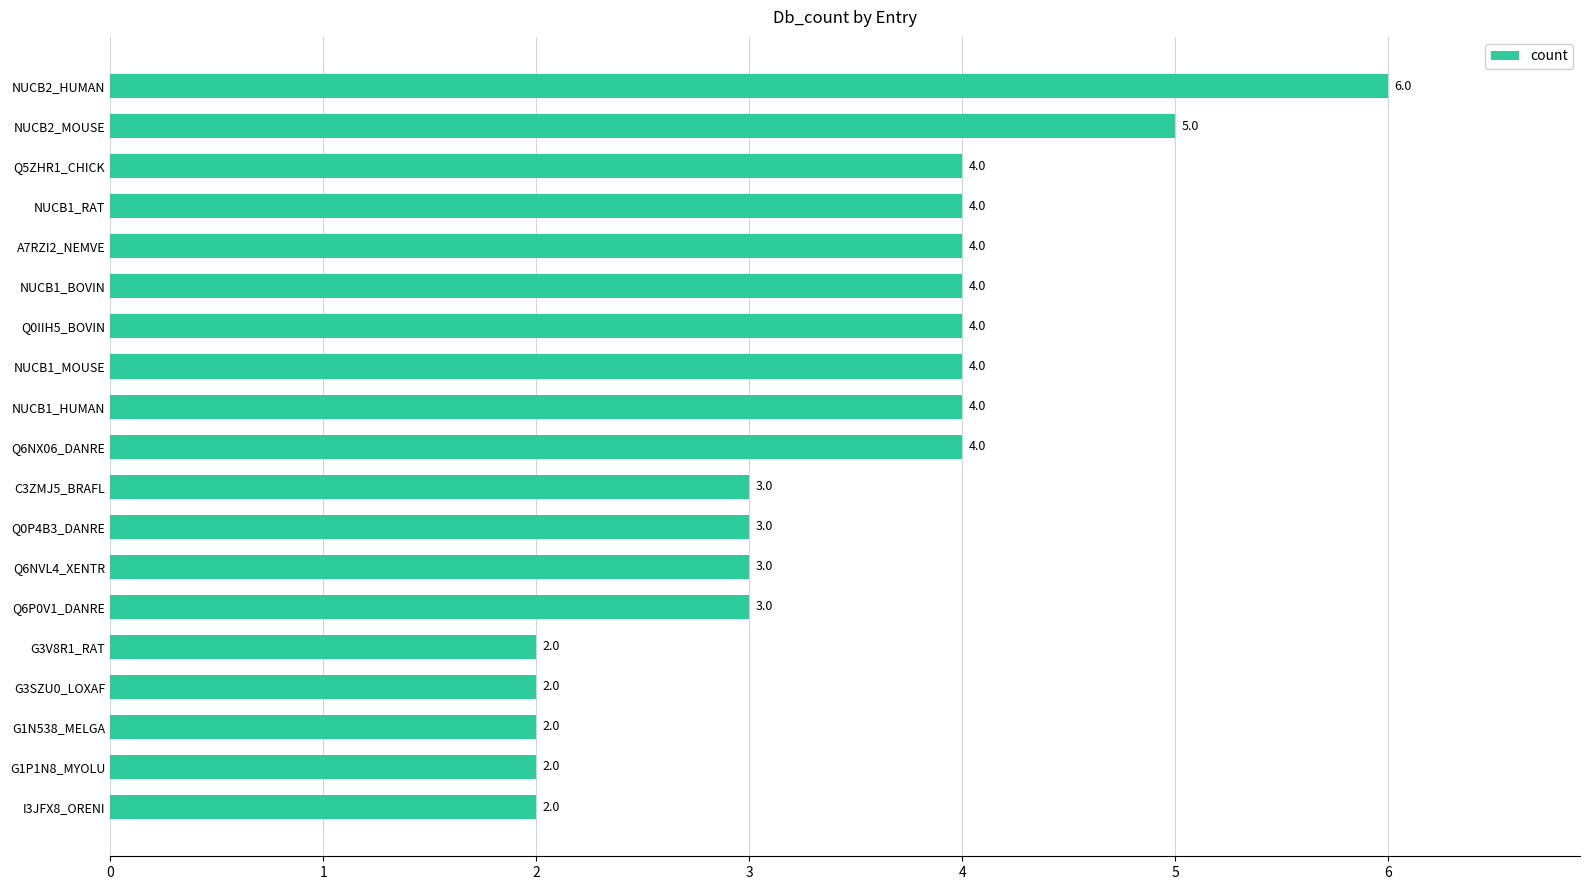

How many values are between 2 and 4?

17